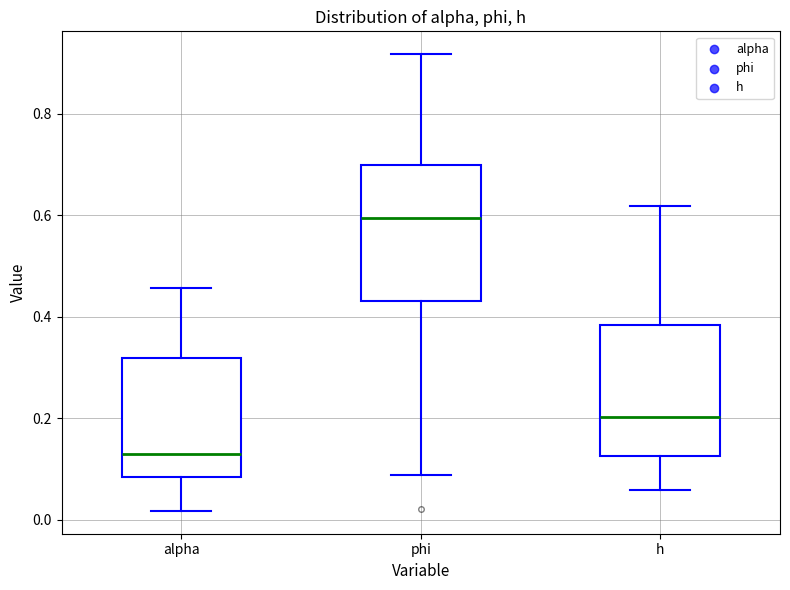

Which box's median line is the lowest?

alpha